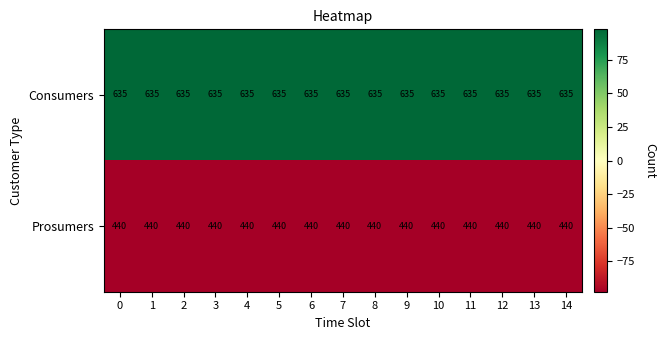

What is the maximum value shown in the chart?

635